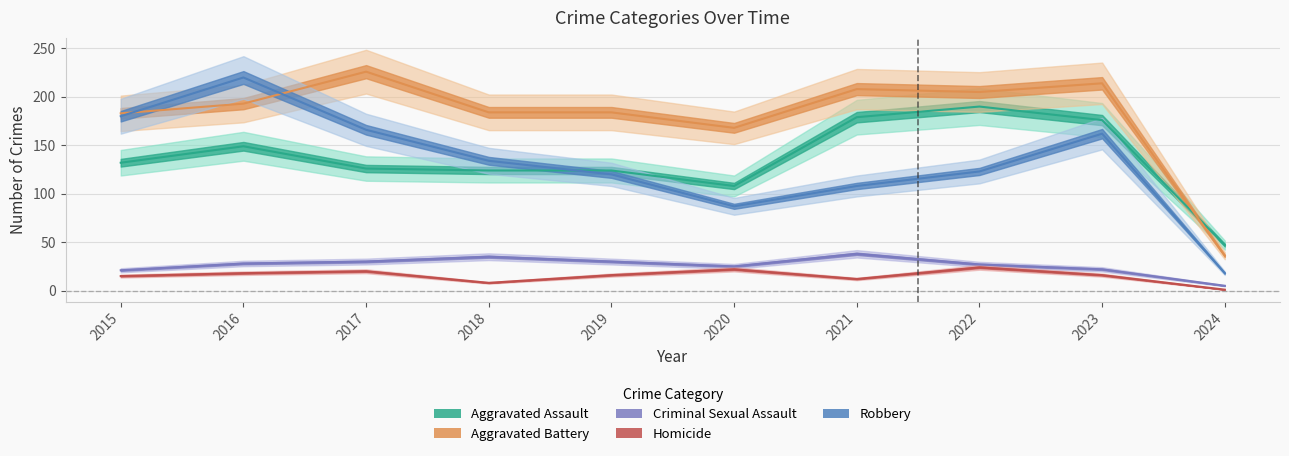

The Homicide series shows 22 at 2020. True or false?

True